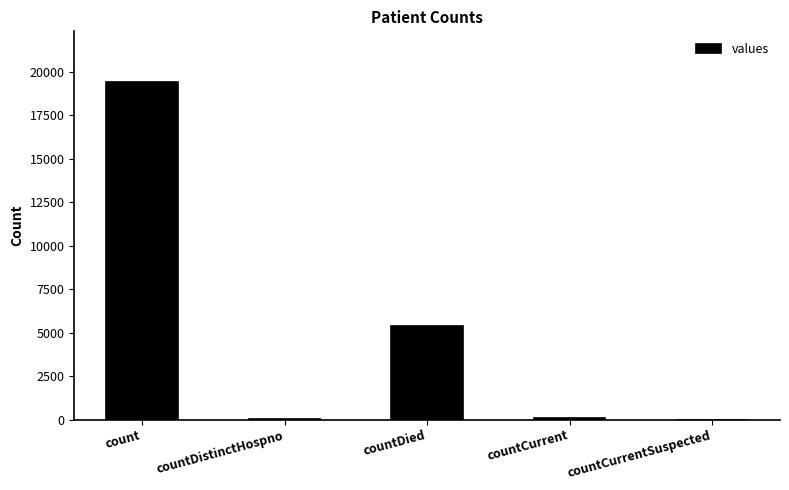

At which category does the chart reach its peak across all series?

count